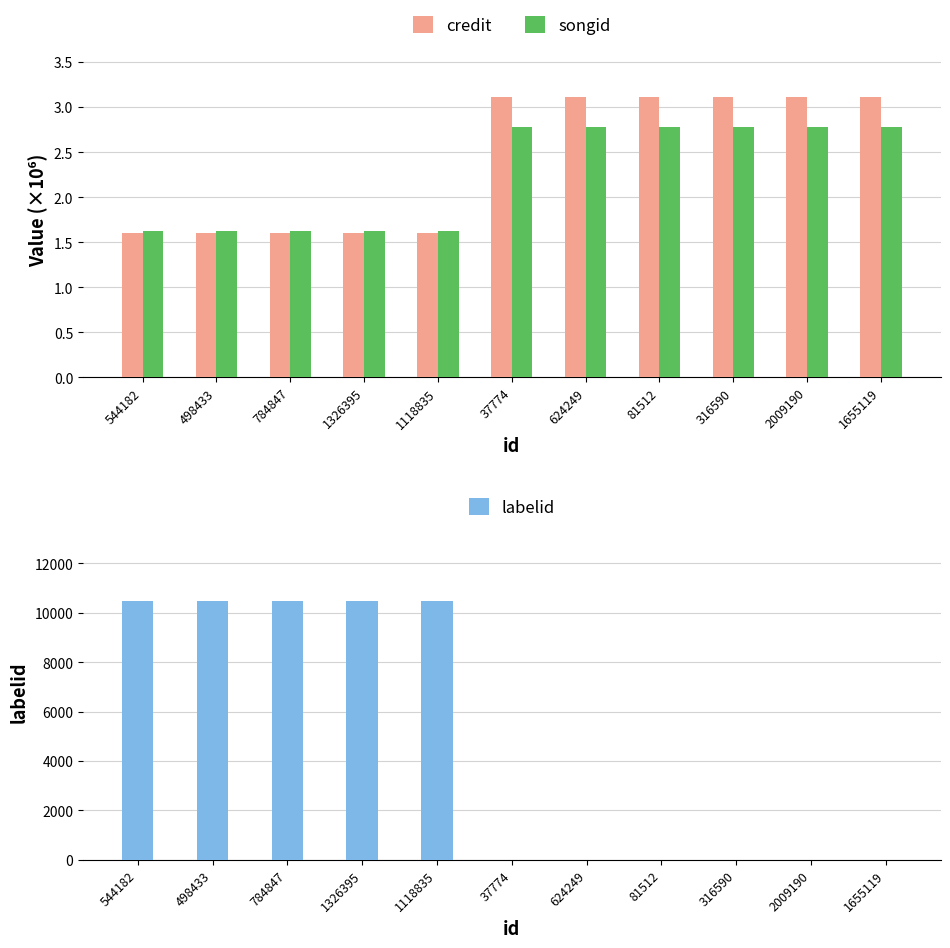

What value does the credit series have at 81512?

3.1